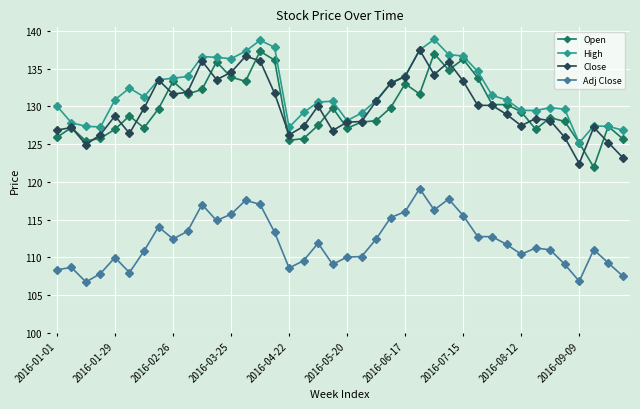

True or false: High has more than 1 interior local peaks.

True